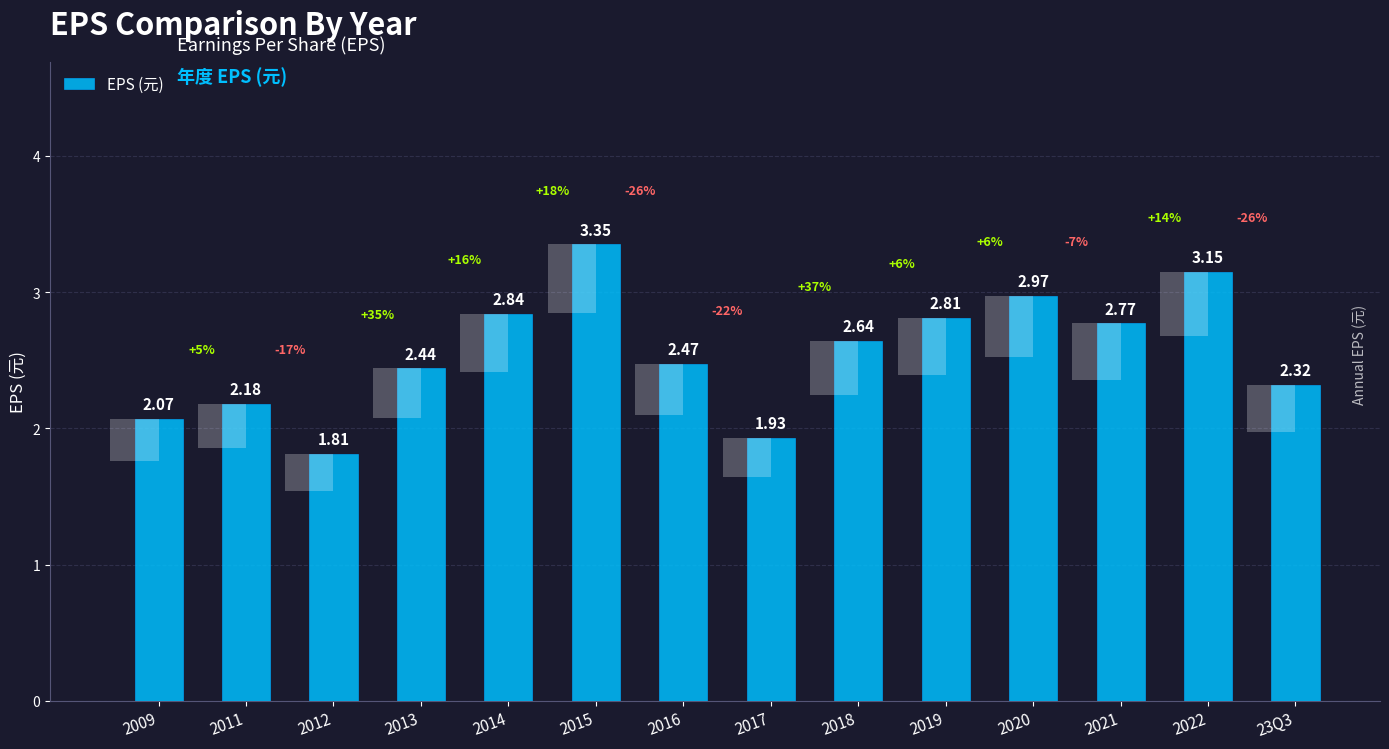

What is the label of the 7th bar from the right?

2017